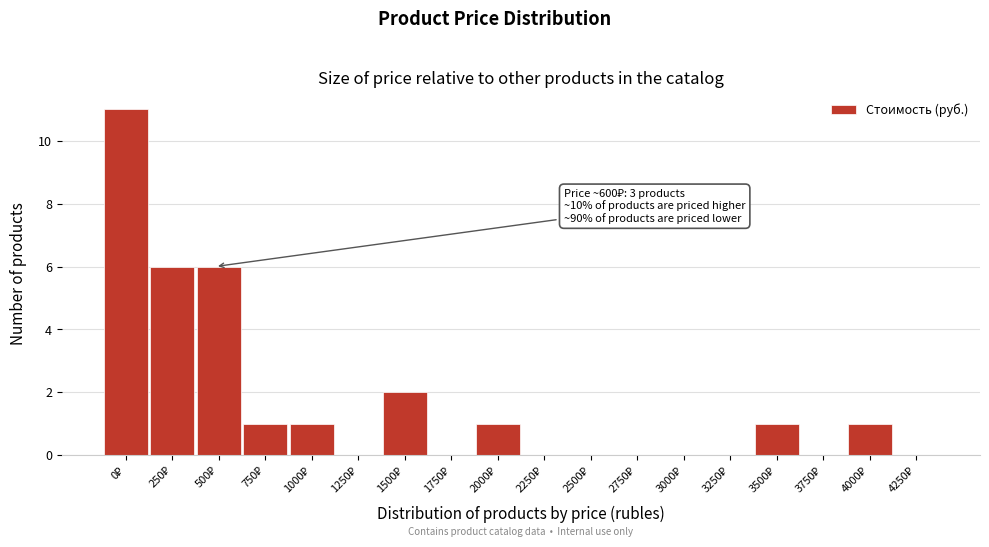

What is the greatest value displayed?

11